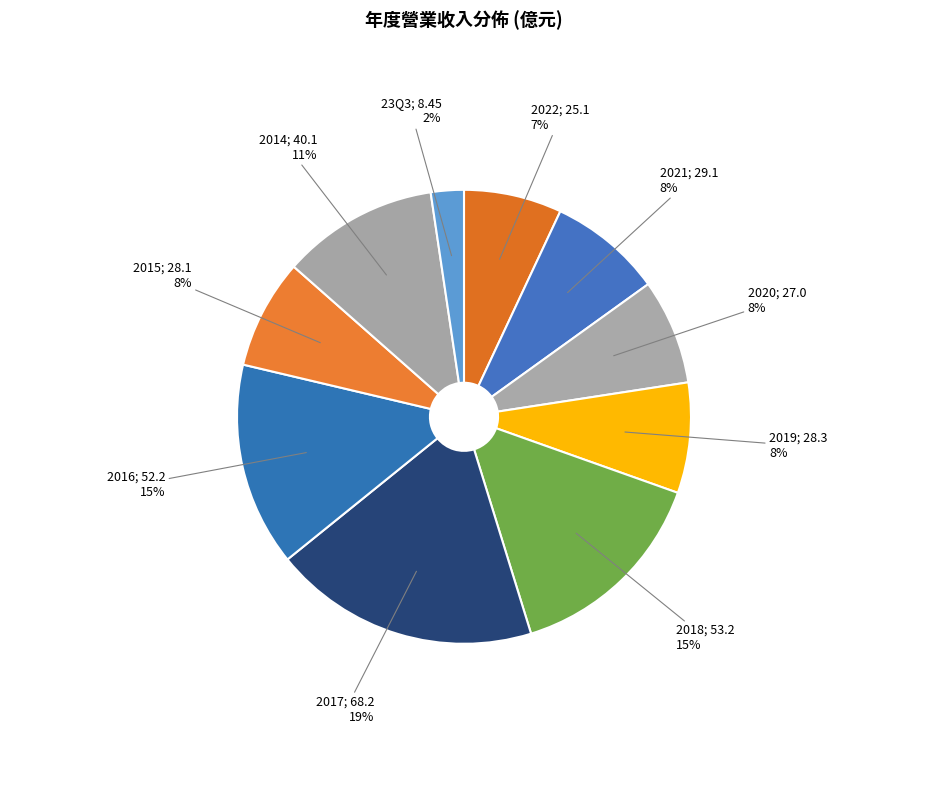

Rank the categories by value from highest to lowest.

2017, 2018, 2016, 2014, 2021, 2019, 2015, 2020, 2022, 23Q3